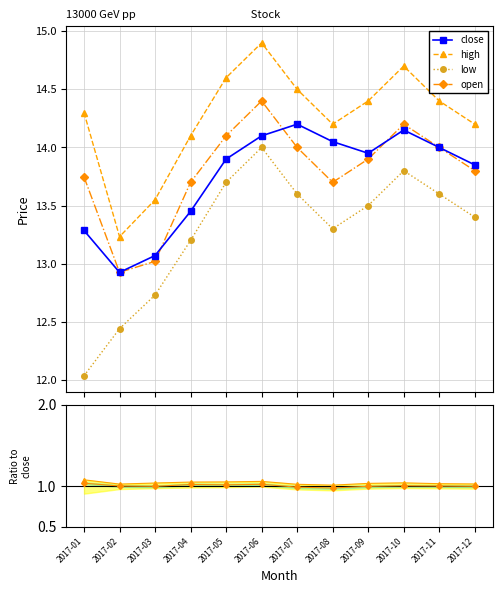

What is the value of the high point at the 3rd from the left?

13.6